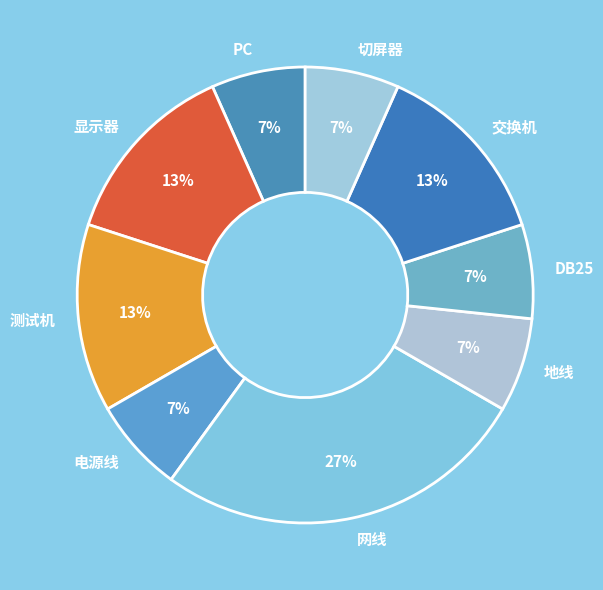

To the nearest percent, what is the combined percentage of 网线 and 交换机?

40%